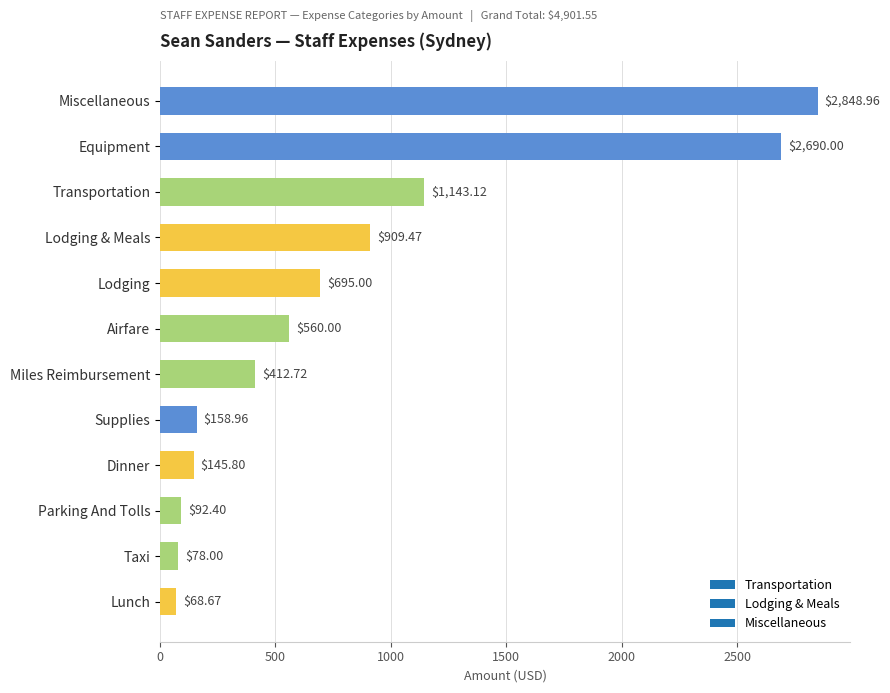

What is the sum of all values?

9803.1